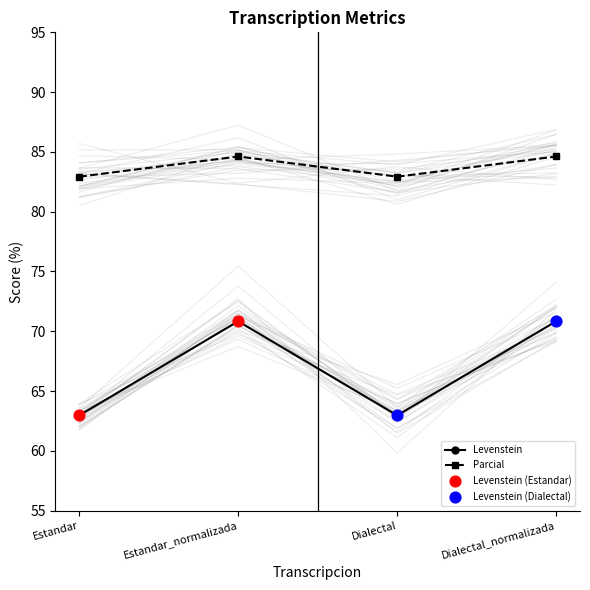

Which series contains the highest Y value?

Parcial